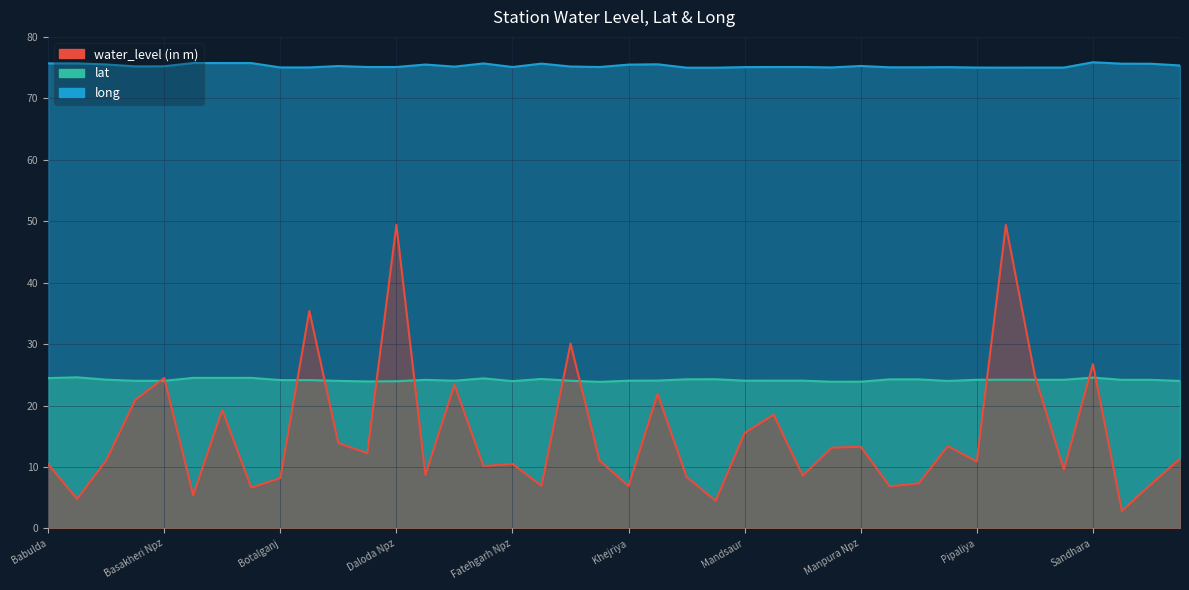

Which label corresponds to the smallest value in the chart?

Shamgarh1